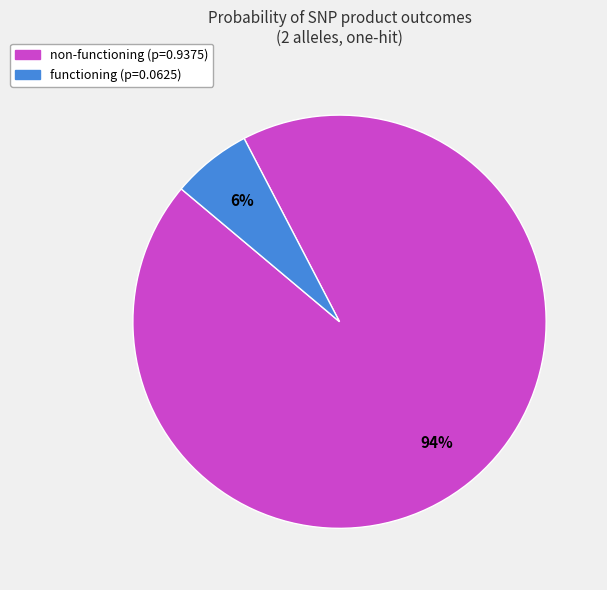

What is the smallest slice in the pie chart?

functioning